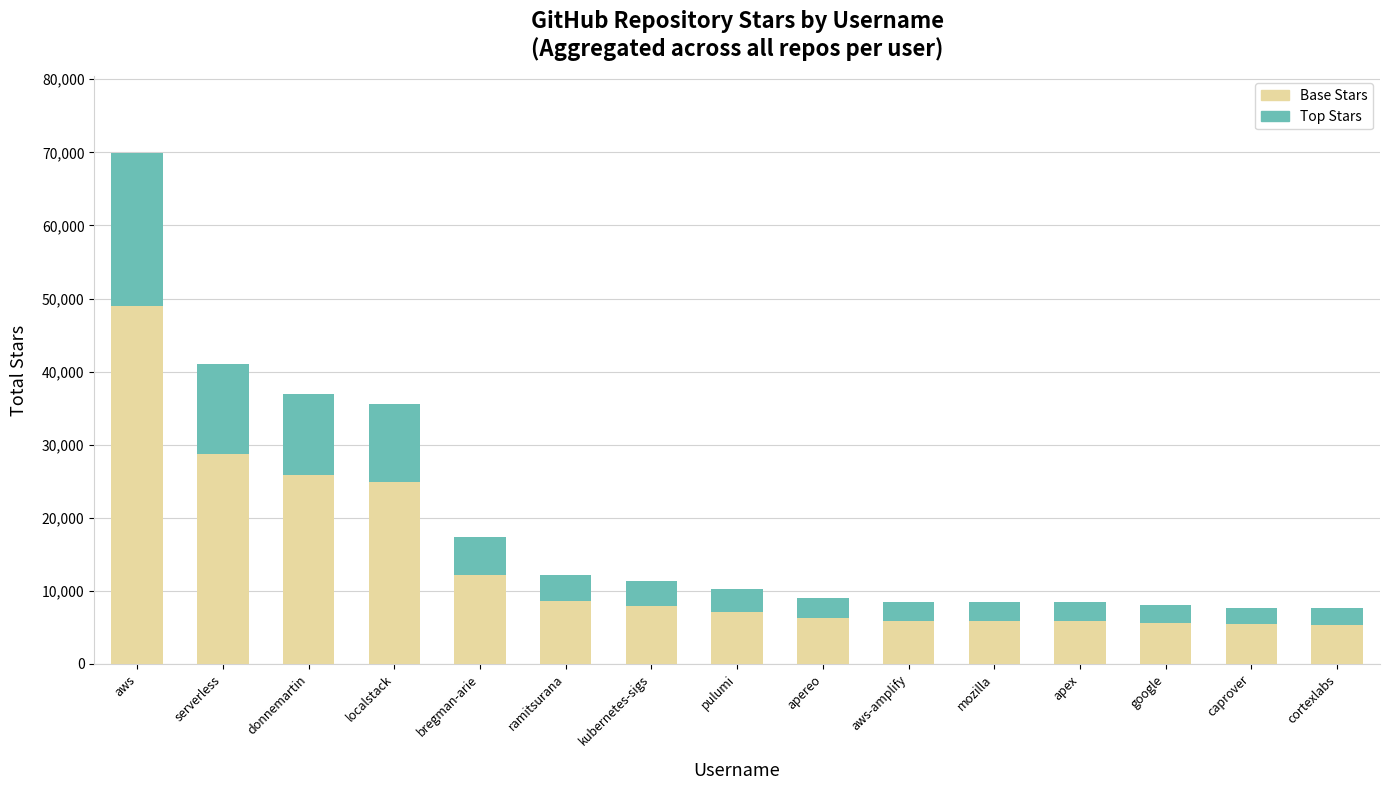

What is the total value across all series at cortexlabs?

7600.0